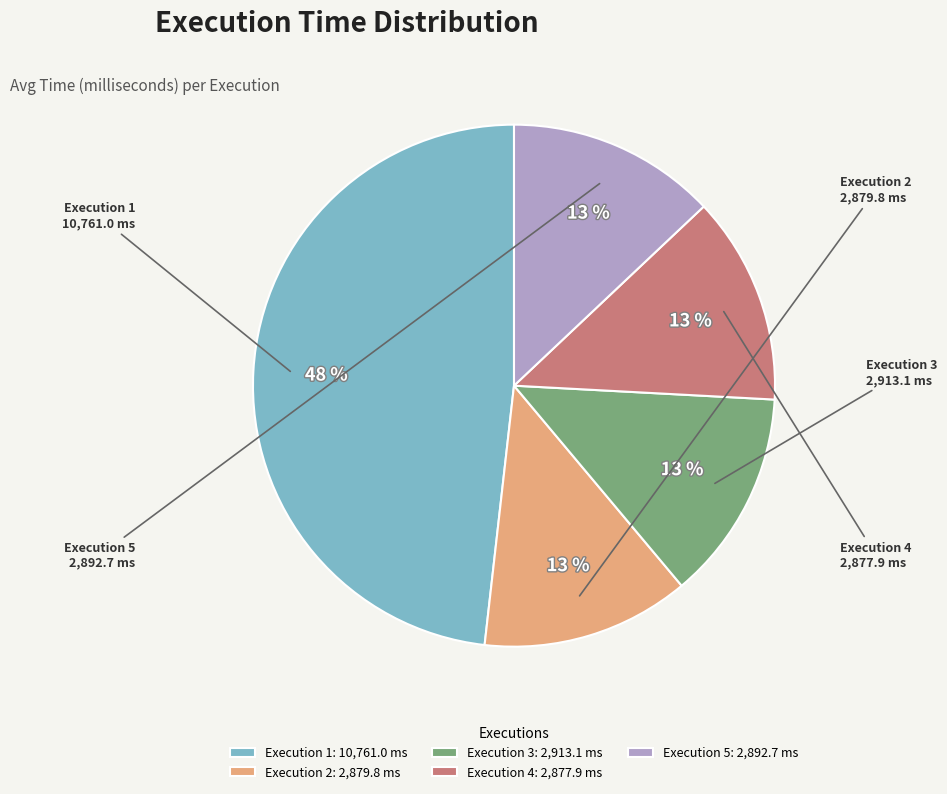

True or false: Execution 3 accounts for 6% of the total.

False